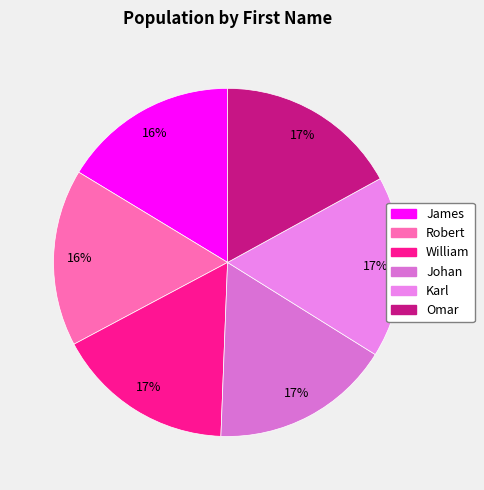

Is it true that Omar is 6% of the pie?

False